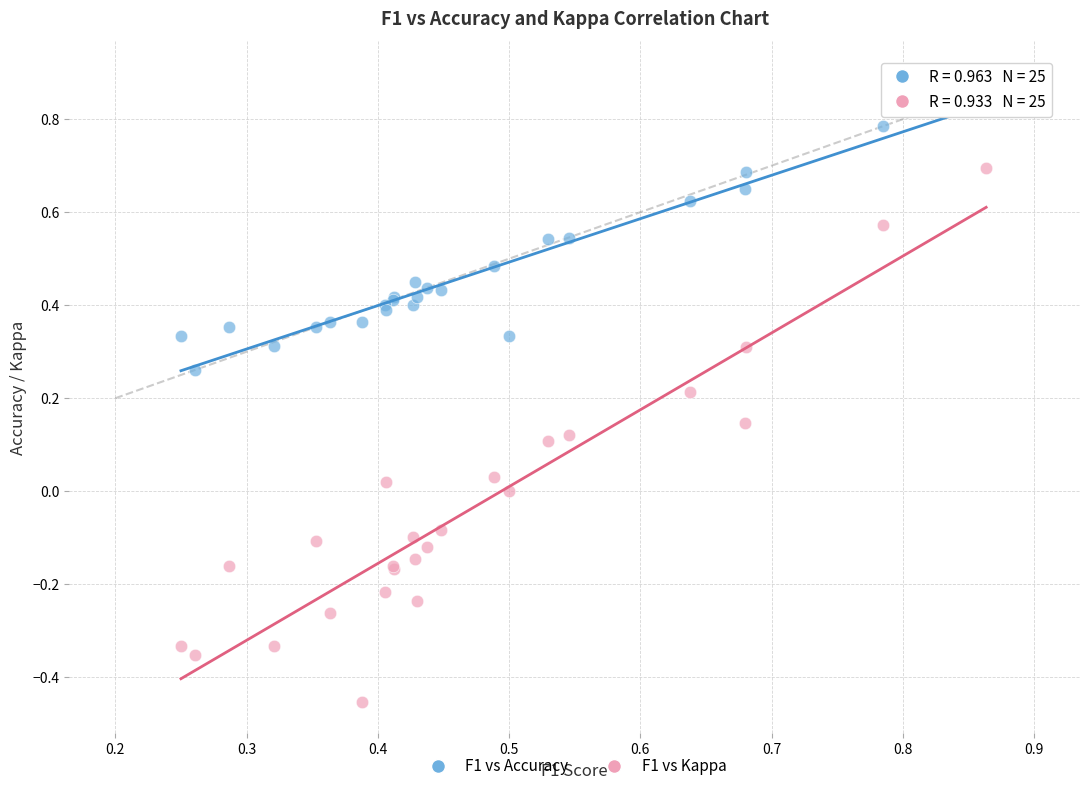

Which series has the largest Y range (max minus min)?

F1 vs Kappa